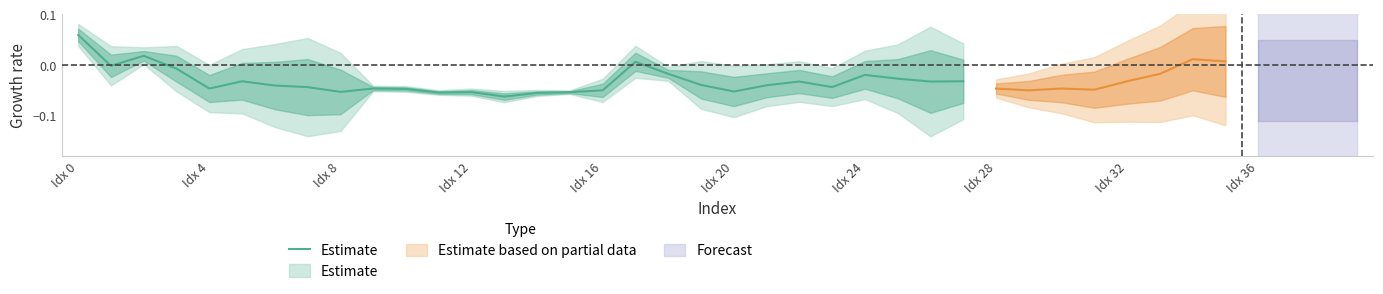

True or false: the data shows -0.0 at 25.

True